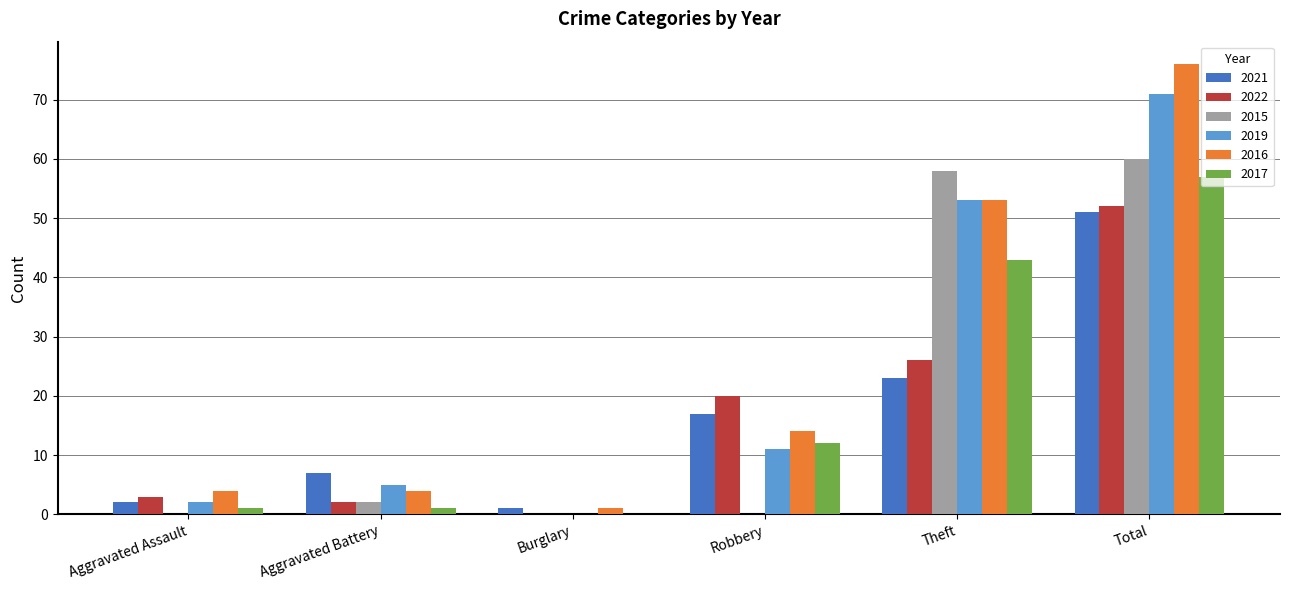

How many values in 2017 are above zero?

5